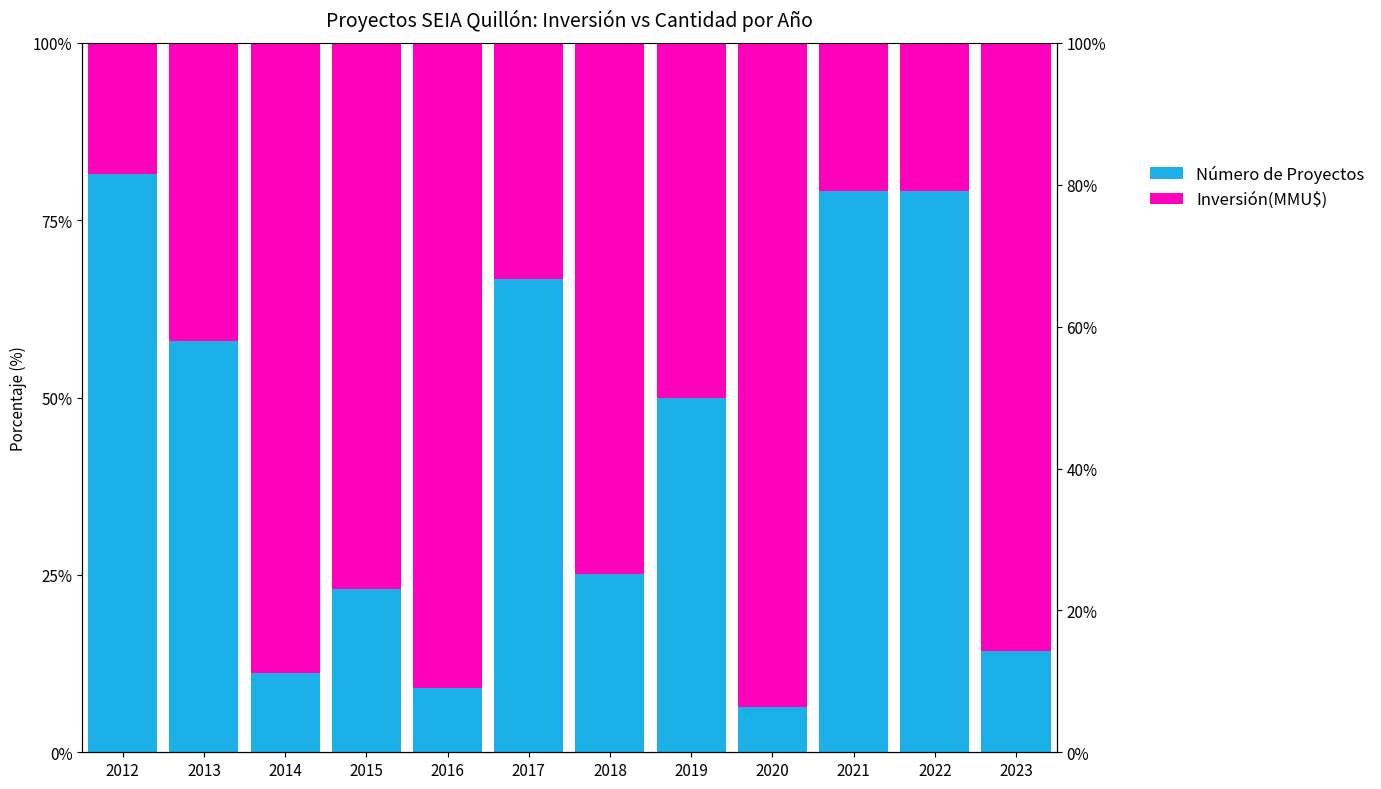

What are all the series names shown in the legend?

Número de Proyectos, Inversión(MMU$)